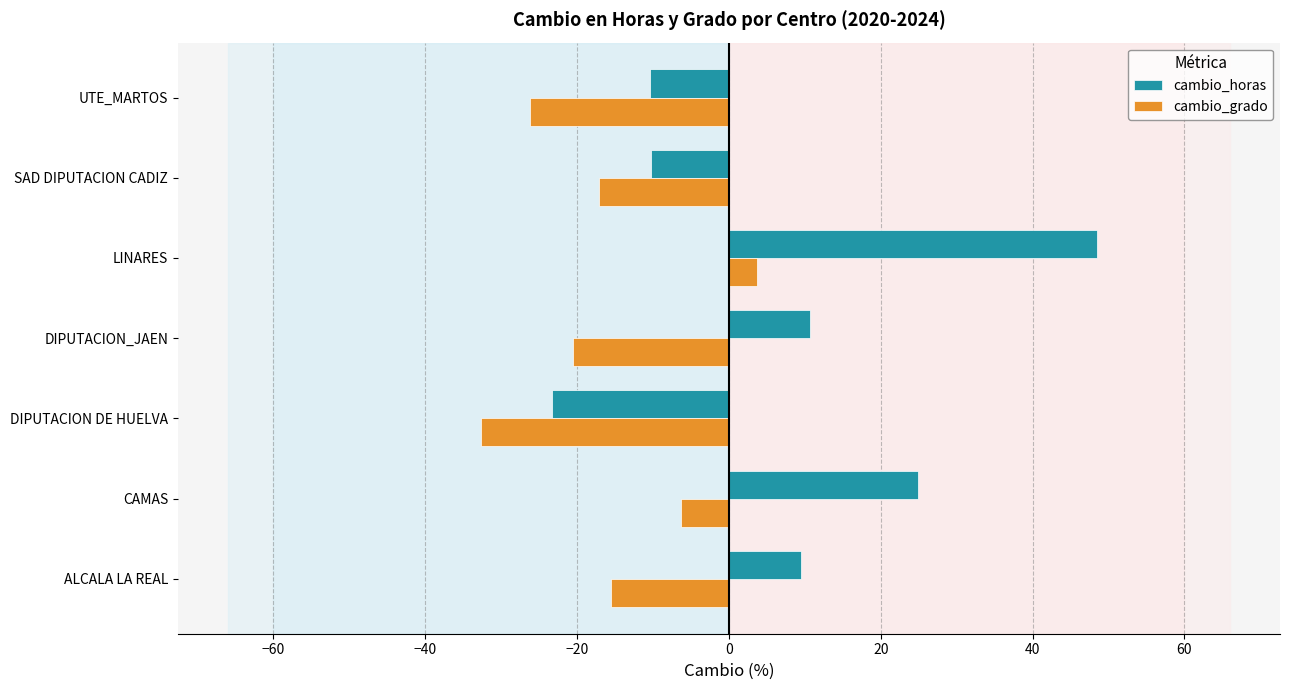

At LINARES, list the series in order from largest to smallest.

cambio_horas, cambio_grado